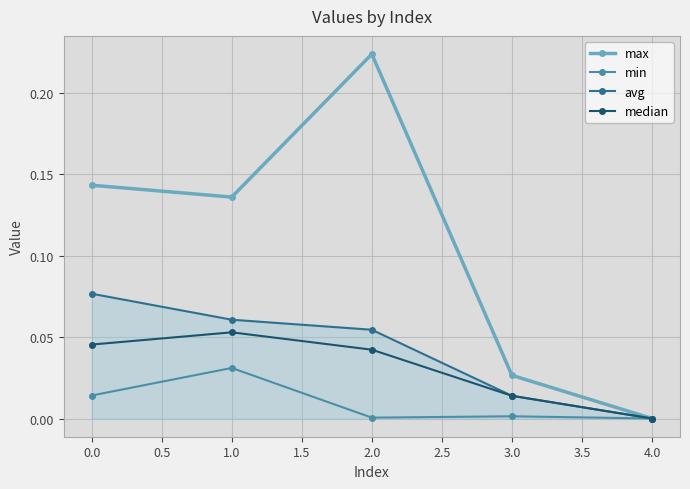

Count the number of categories in the chart.

5